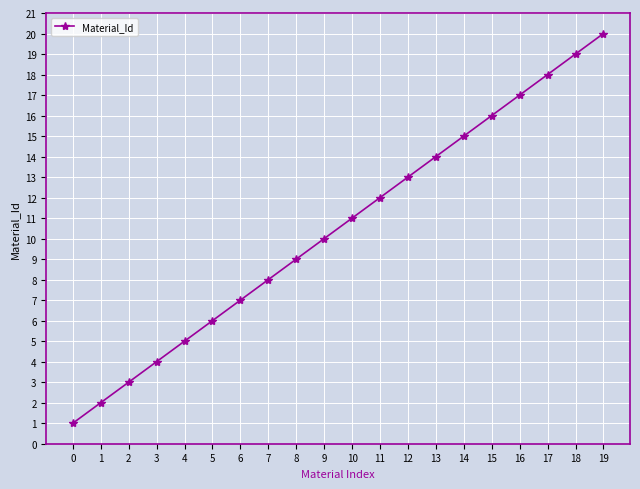

Reading left to right, transcribe all the data shown in this chart.

0=1	1=2	2=3	3=4	4=5	5=6	6=7	7=8	8=9	9=10	10=11	11=12	12=13	13=14	14=15	15=16	16=17	17=18	18=19	19=20